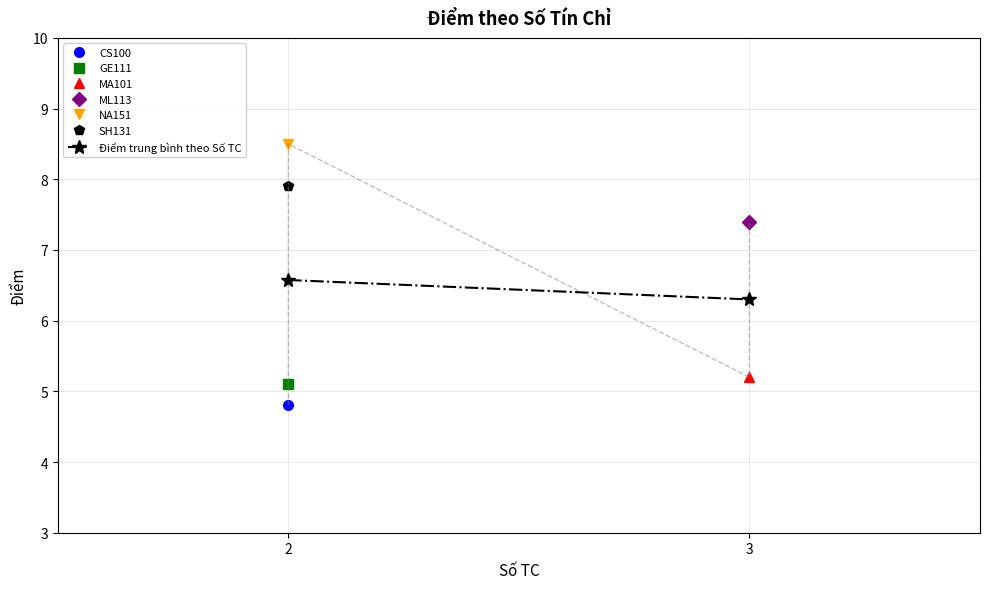

At which category does the chart reach its minimum across all series?

3